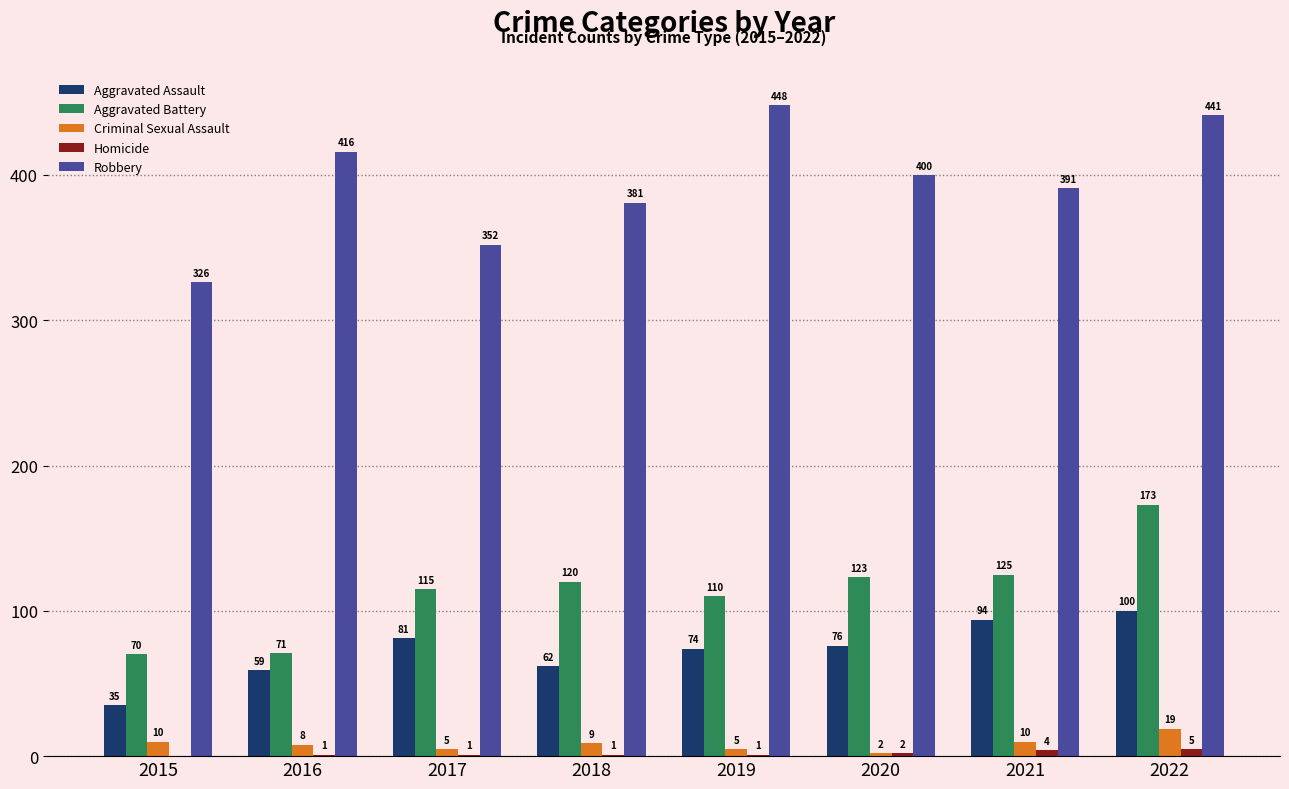

What is the sum of all Aggravated Battery values?

907